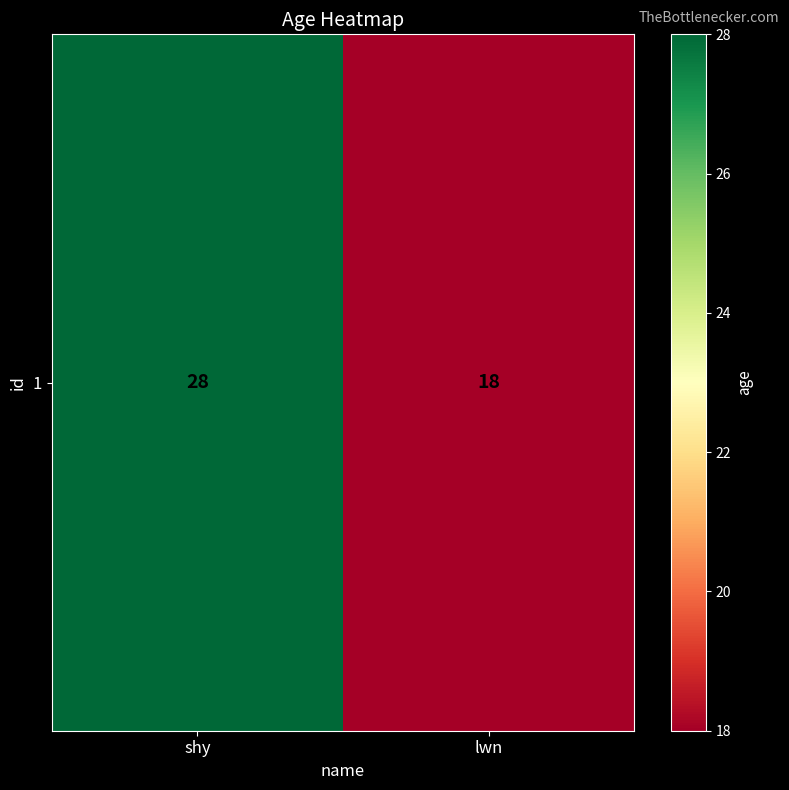

Where is the data nearest to the value 23?

shy